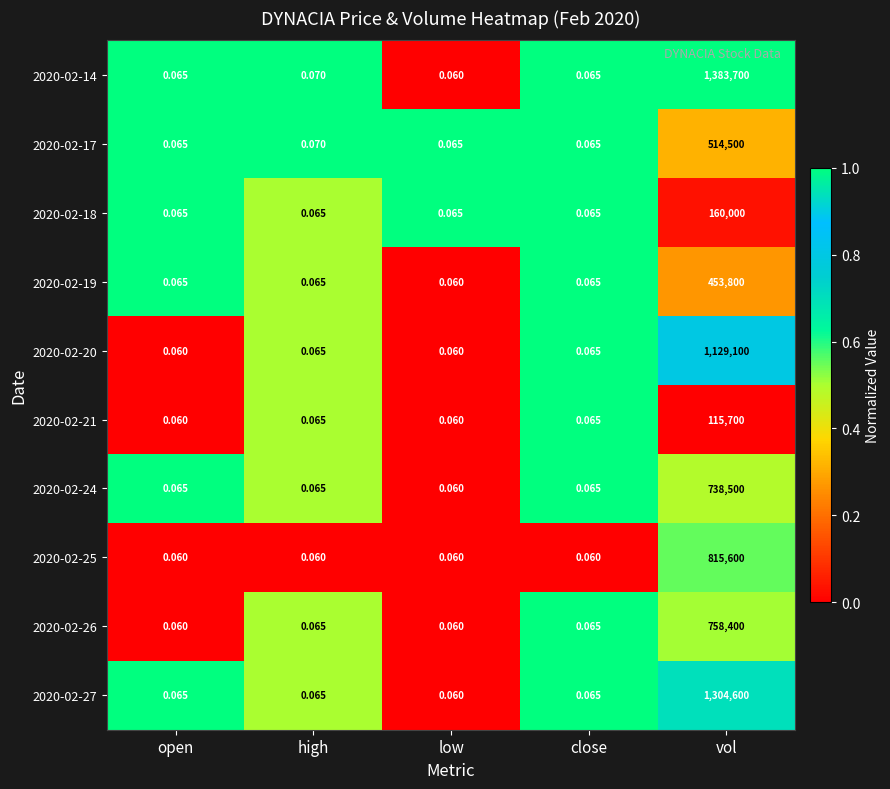

Is the value of 2020-02-25 at low greater than the value of 2020-02-14 at close?

No